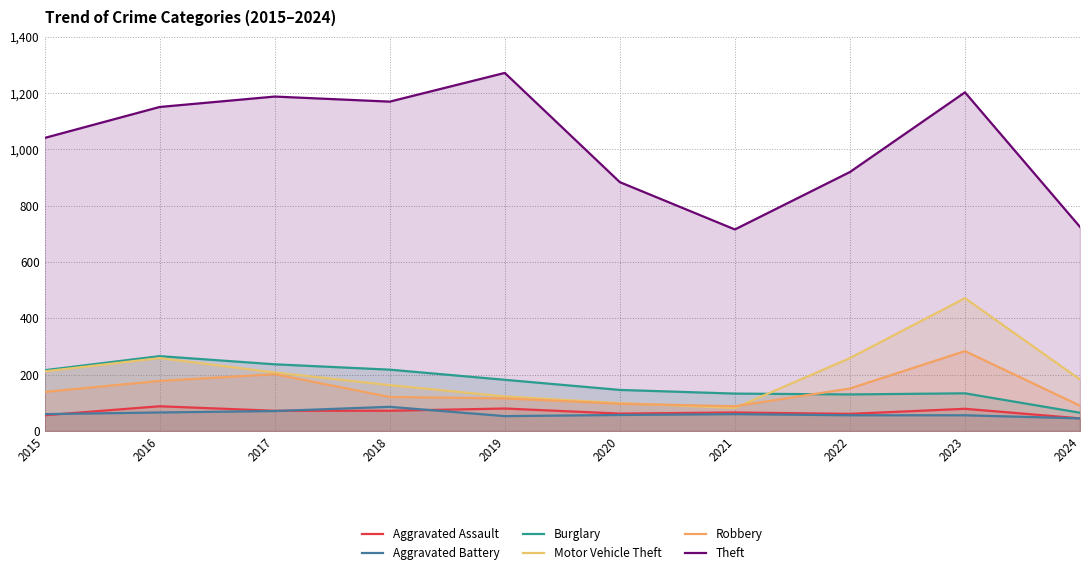

What is the sum of all Robbery values?

1466